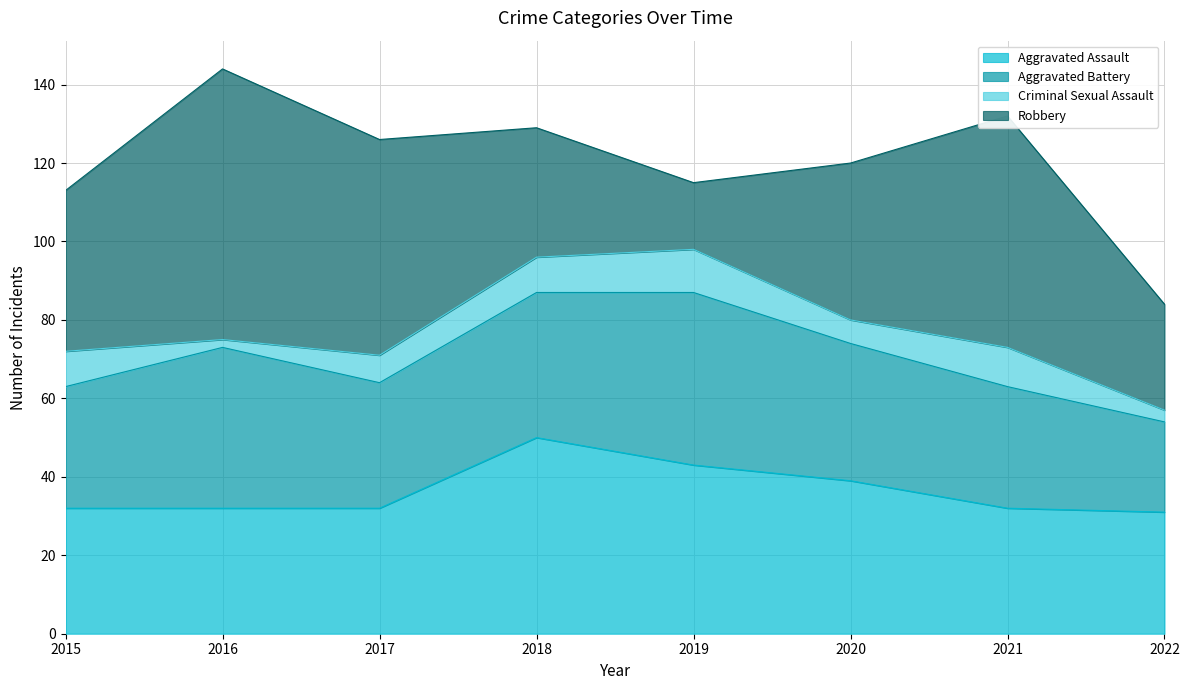

What is the minimum value for Robbery?

17